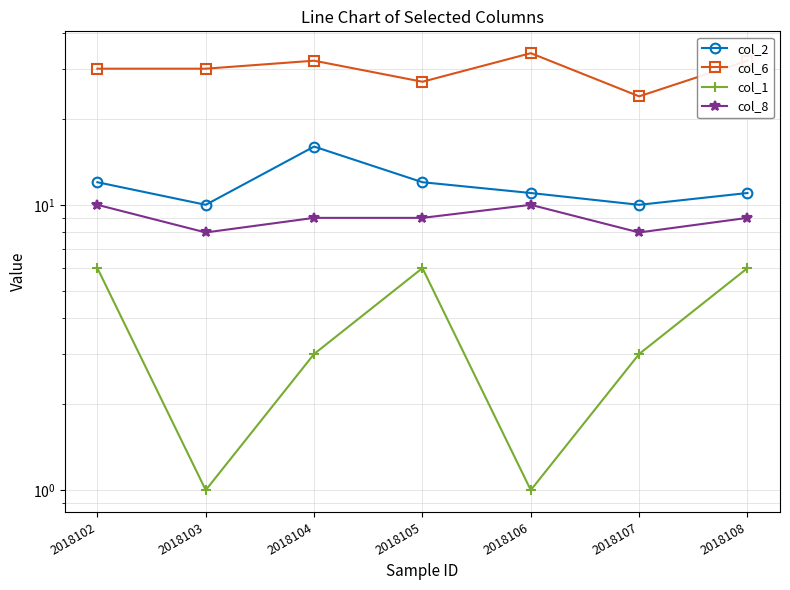

Does the chart have visible grid lines?

Yes